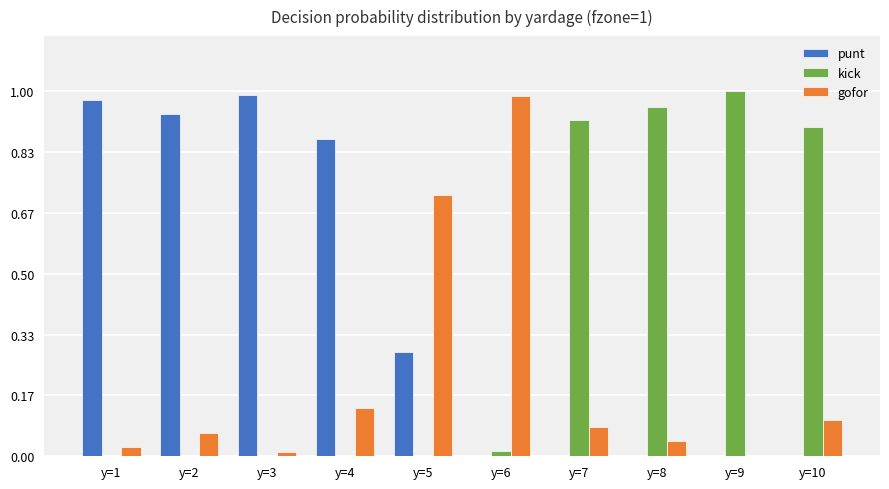

Is it true that kick equals 0.3 at y=10?

False